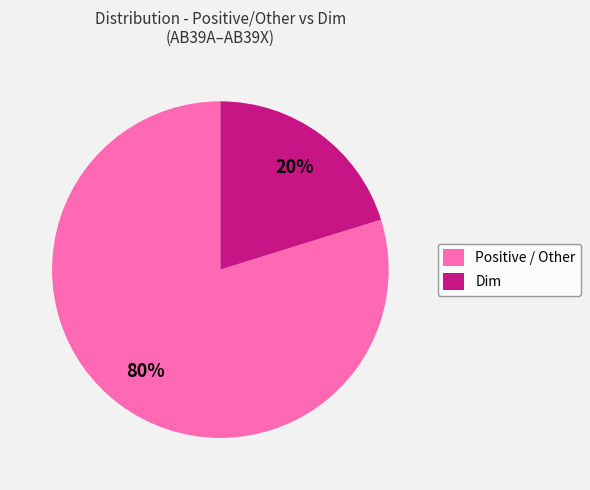

To the nearest percent, what portion does Dim represent?

20%